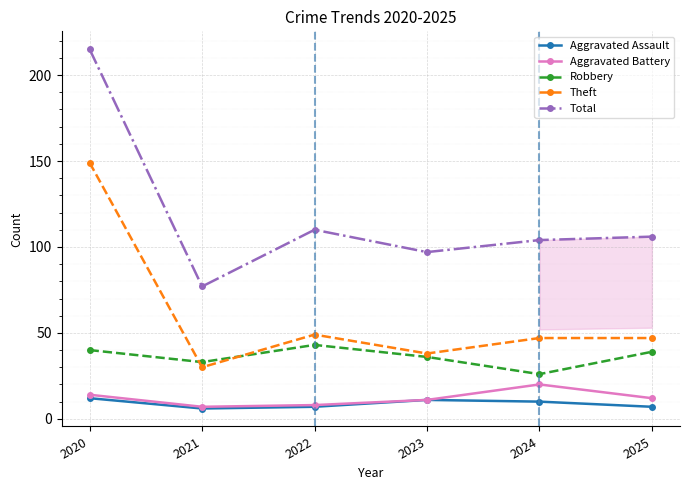

What is the difference between the maximum and minimum values in the Robbery series?

17